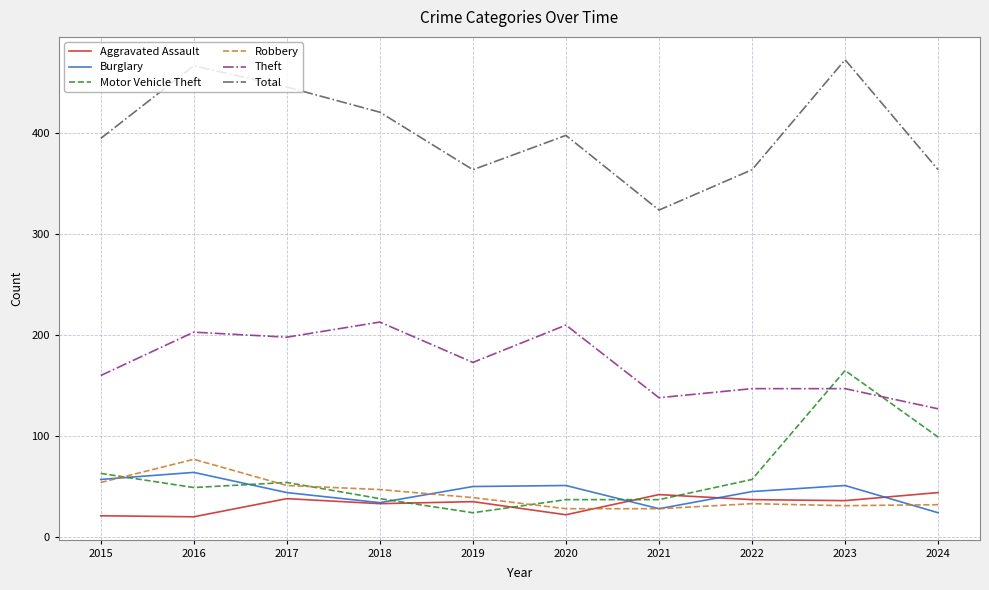

How many lines are shown in the chart?

6